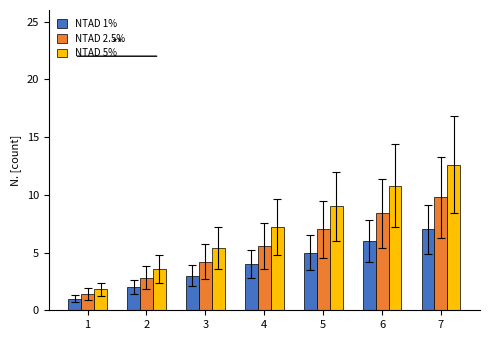

Is it true that NTAD 5% equals 0.5 at 1?

False